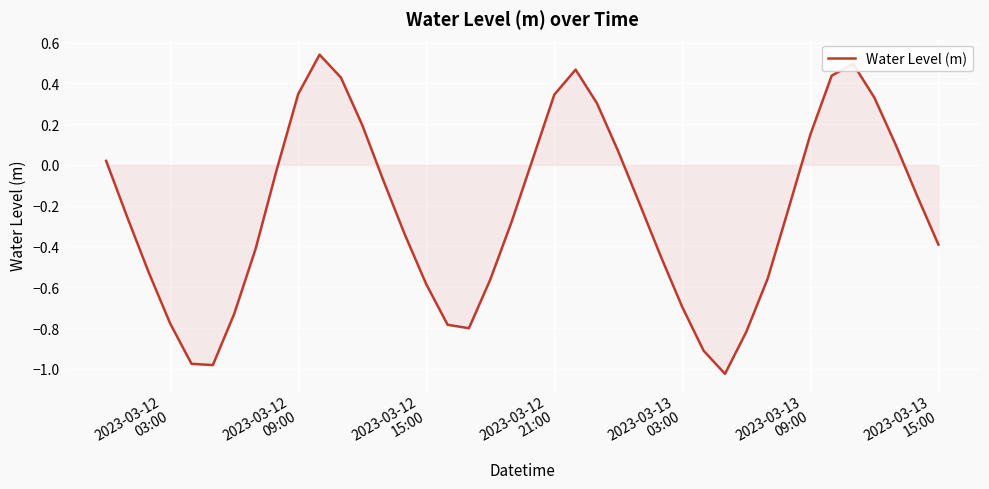

What is the difference between the maximum and minimum values?

1.6